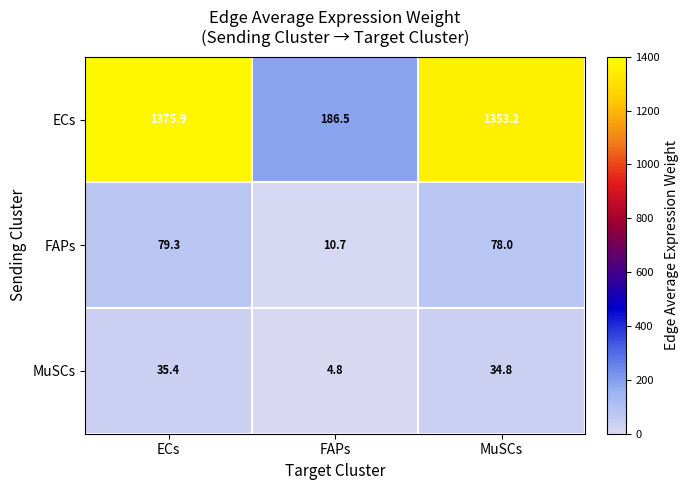

What is the maximum value shown in the chart?

1375.9